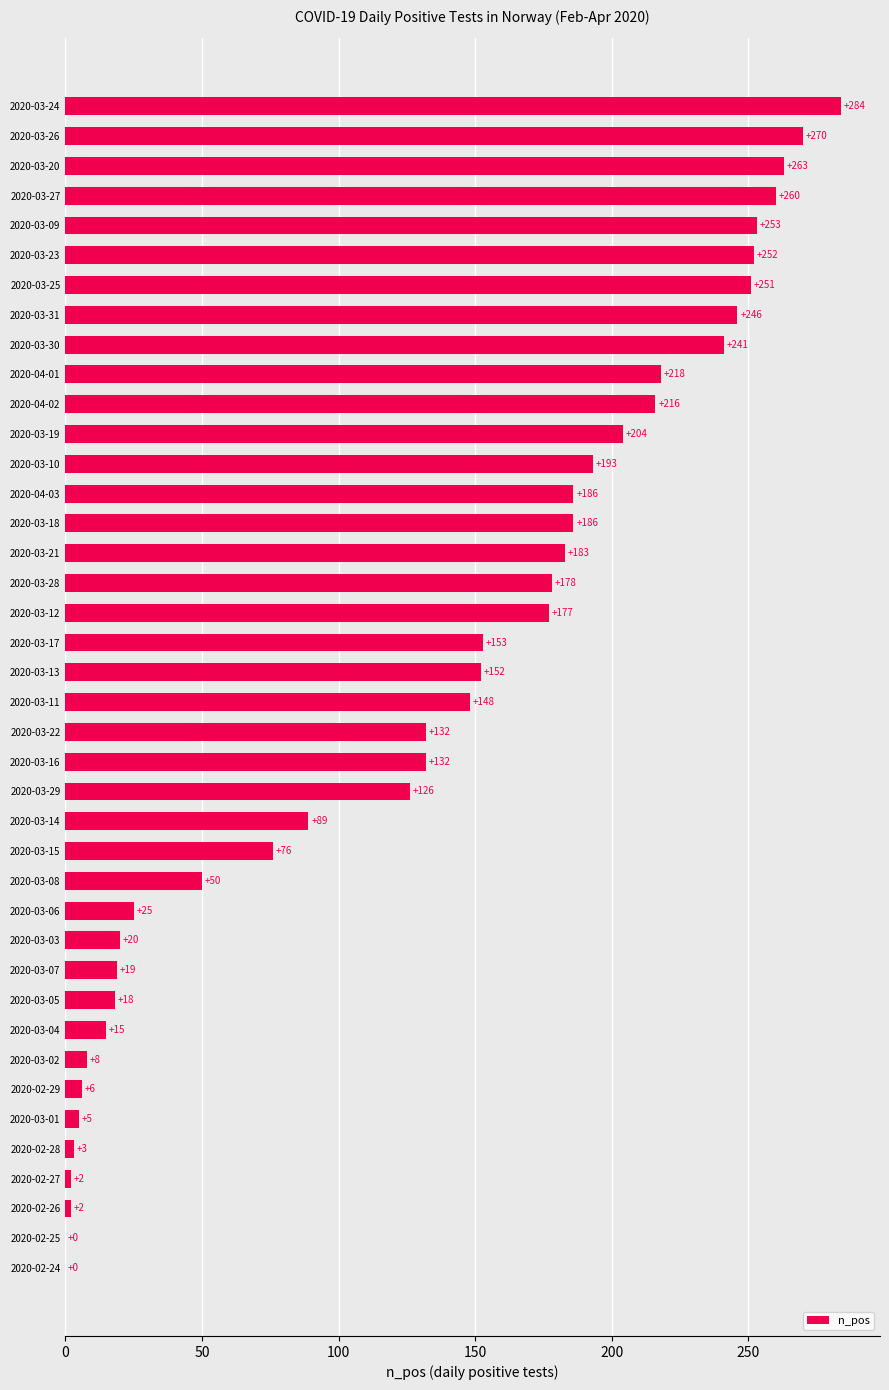

Between 2020-03-17 and 2020-03-22, which is larger?

2020-03-17